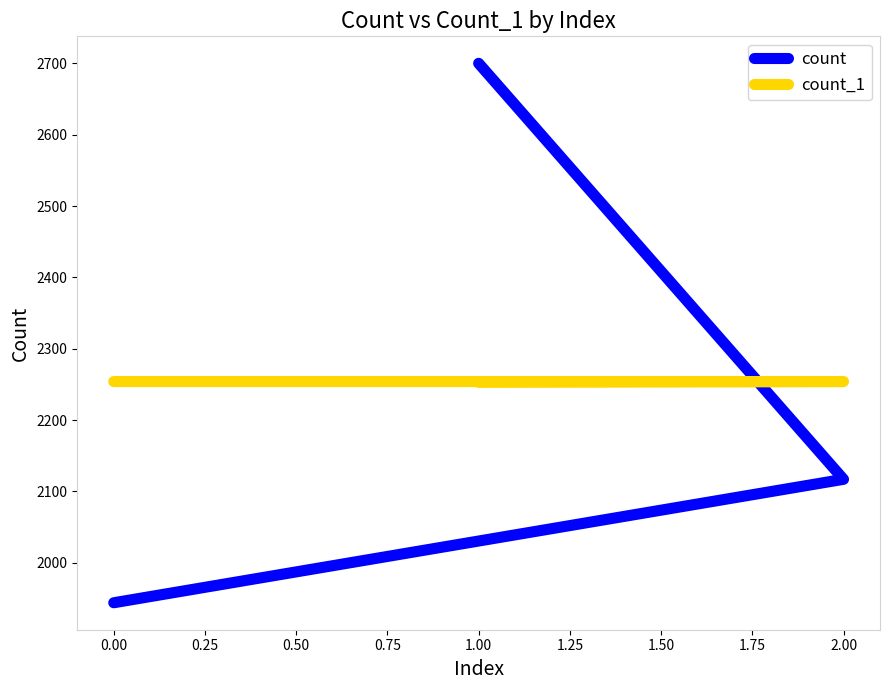

What is the lowest value of the count series?

1944